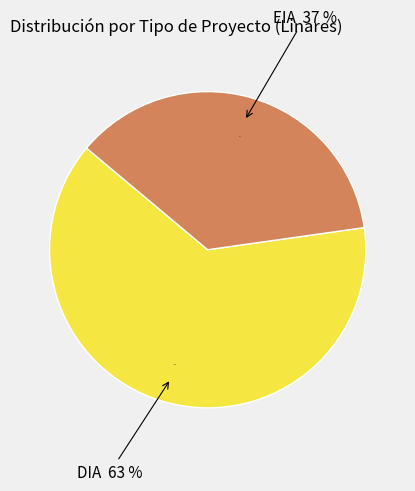

Approximately how many times larger is the value at EIA compared to DIA?

0.6